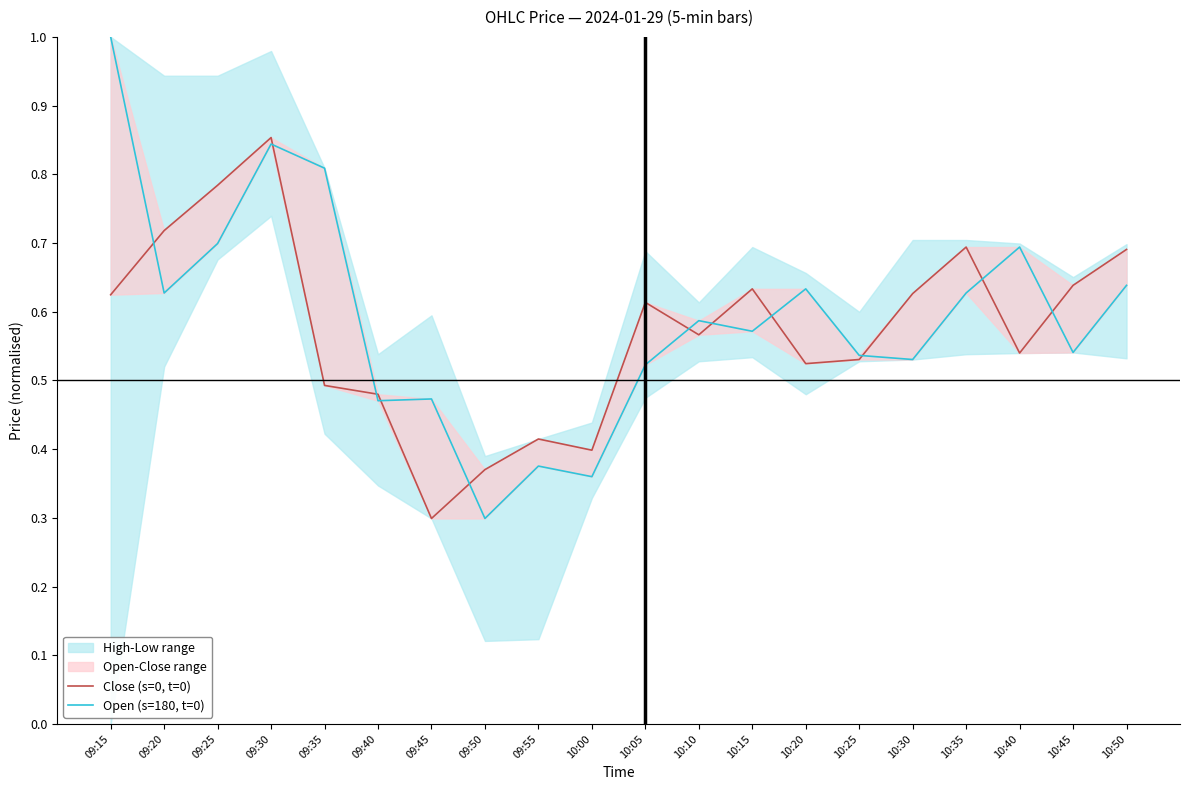

What is the label of the 11th point from the right?

10:00